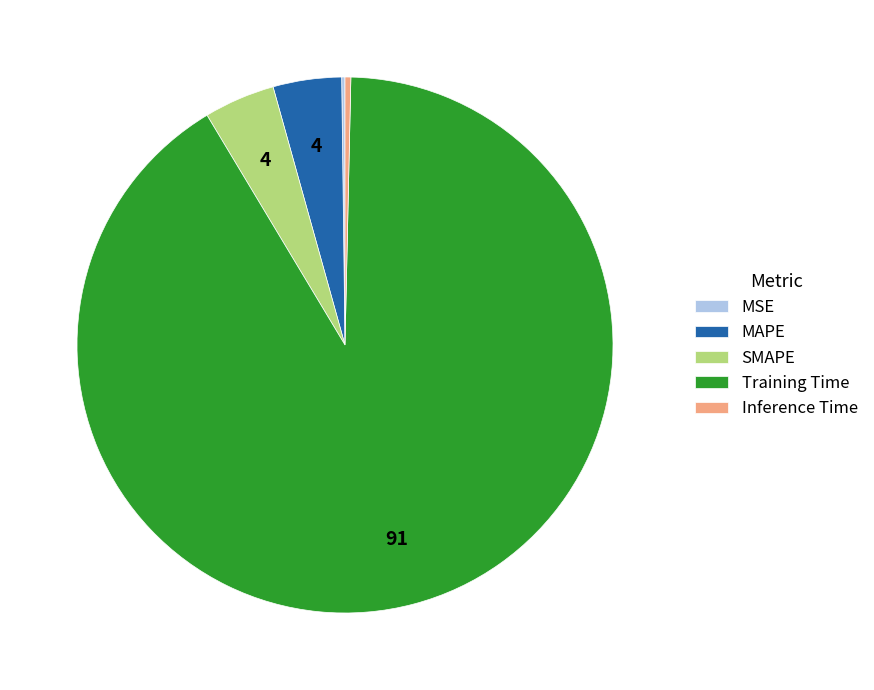

Combined, do SMAPE and Inference Time account for over 50%?

No